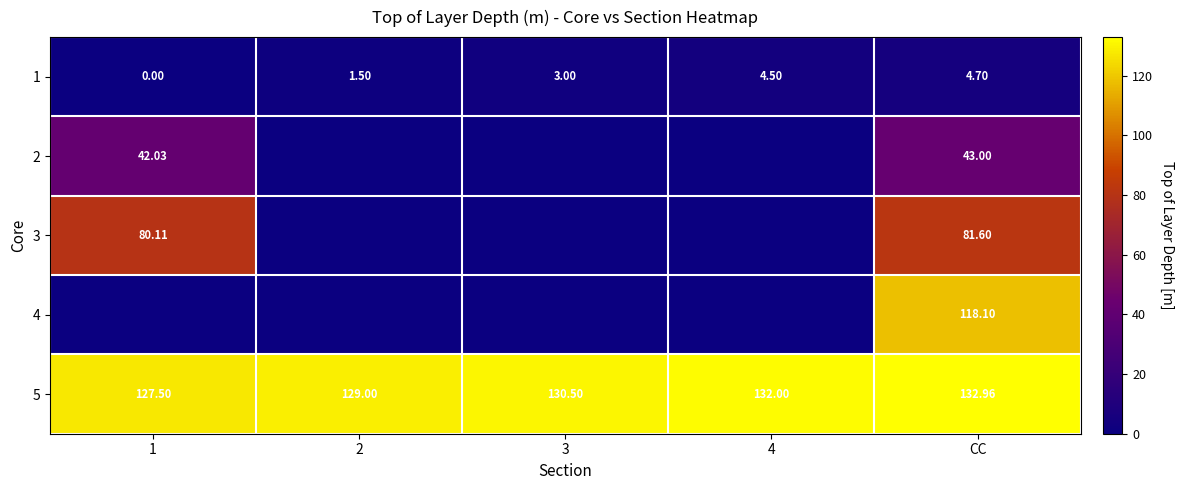

At which category is the sum across all series the highest?

CC